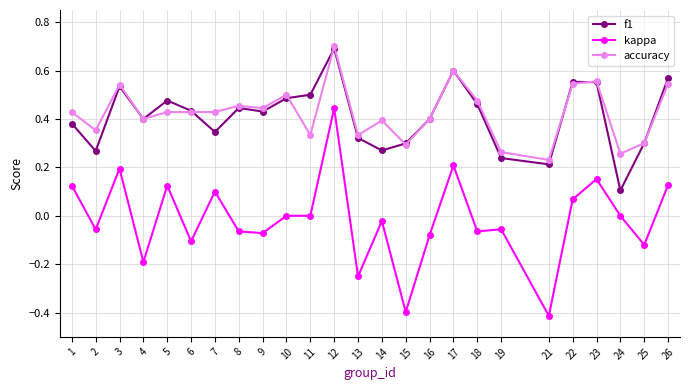

What is the smallest value displayed?

-0.4